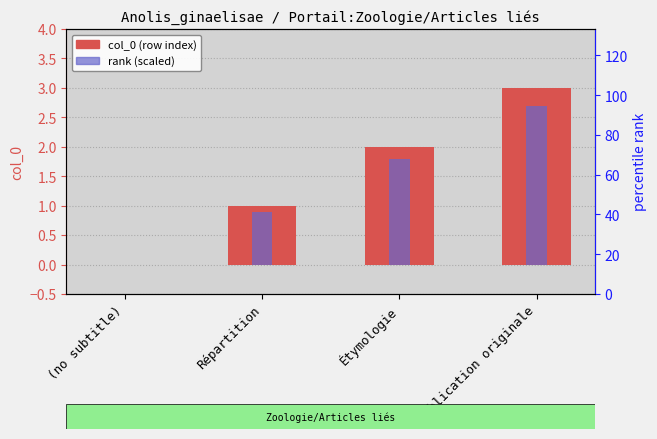

The chart shows a value of 0 at (no subtitle). True or false?

True